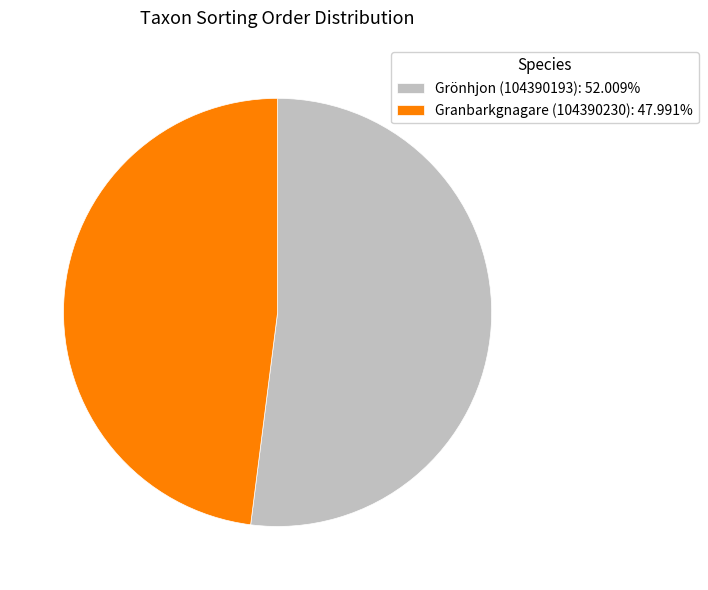

Do Granbarkgnagare (104390230): 47.991% and Grönhjon (104390193): 52.009% together represent more than half of the pie?

Yes